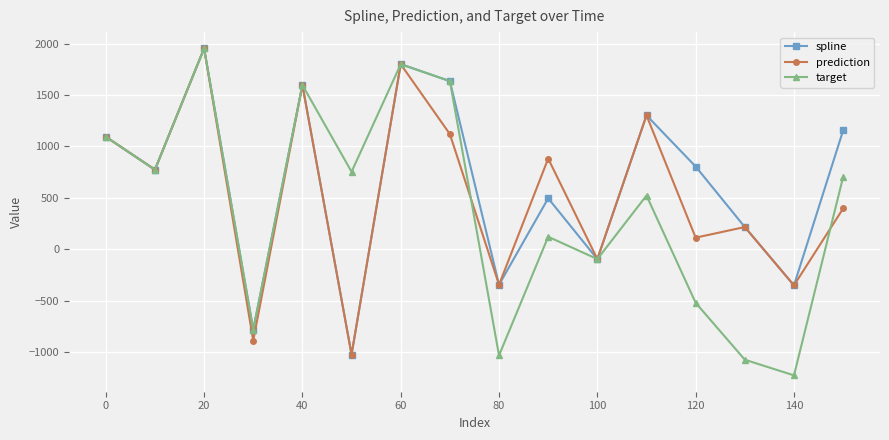

List the series in order of their overall mean, highest first.

spline, prediction, target